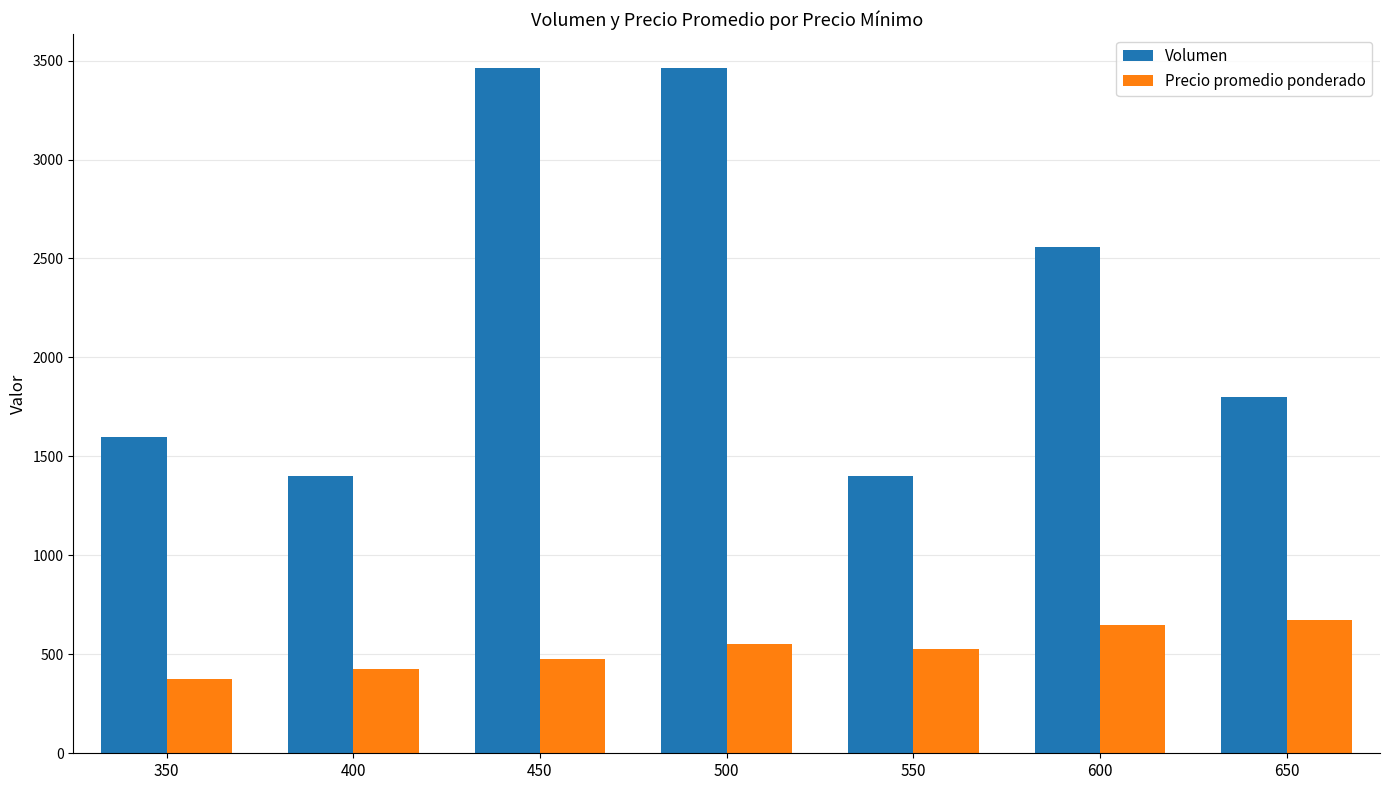

How many groups of bars are there?

7